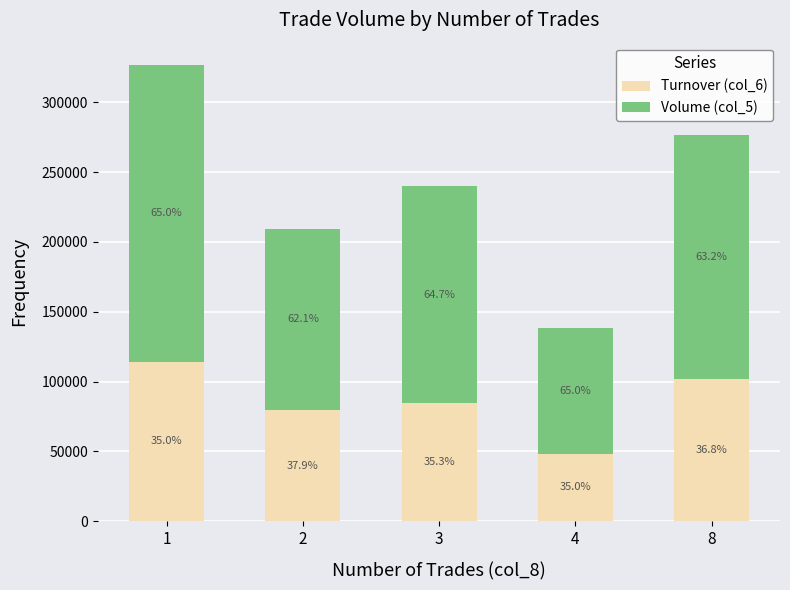

How many bars are there in total?

5